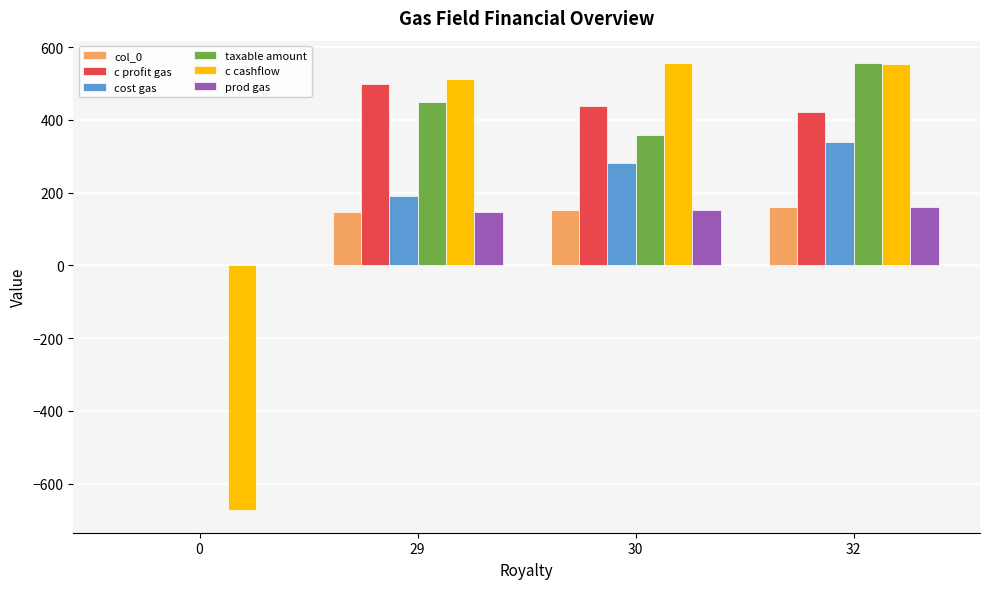

What is the sum of all cost gas values?

811.8